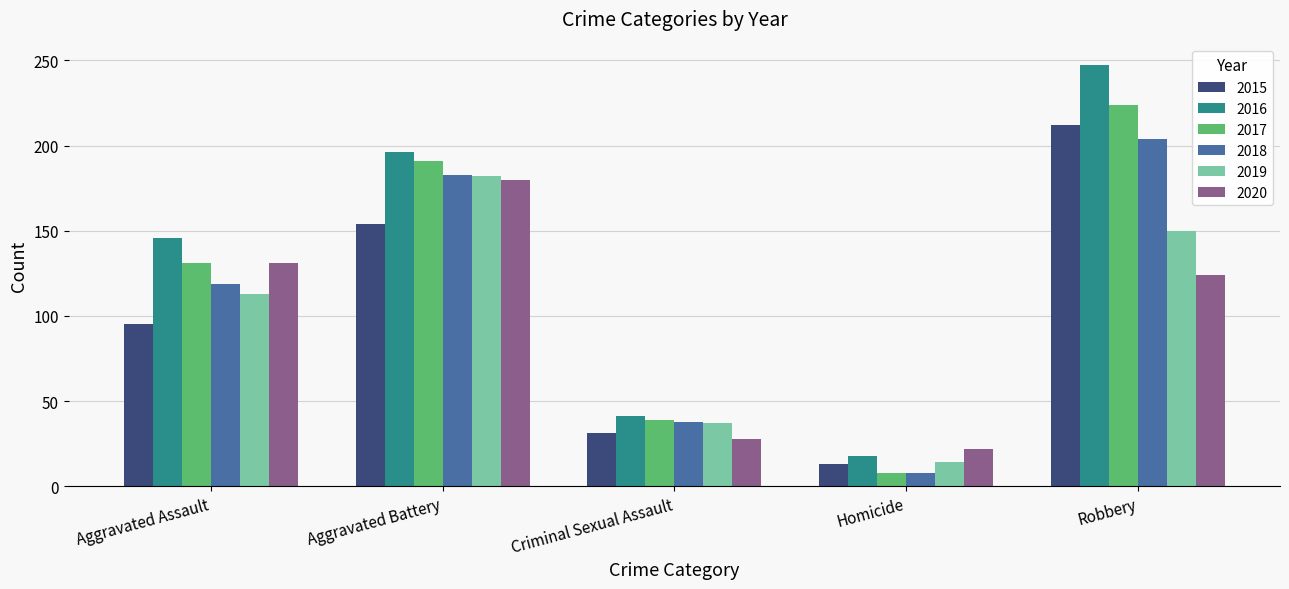

What position from the right is Criminal Sexual Assault?

3